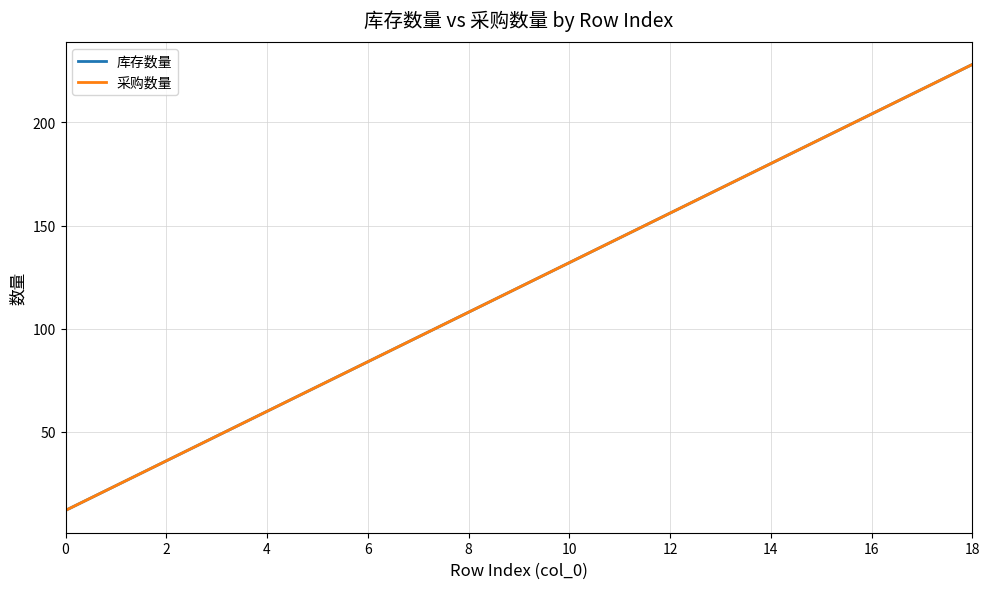

How many lines are shown in the chart?

2